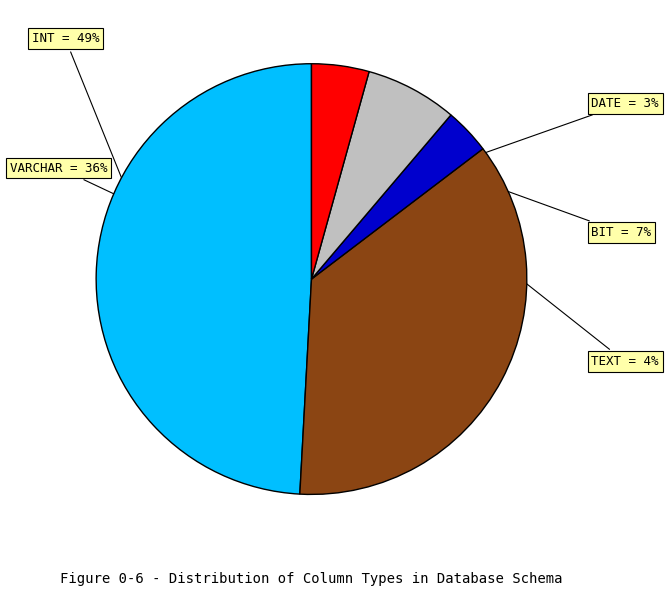

Count the number of slices in the pie.

5